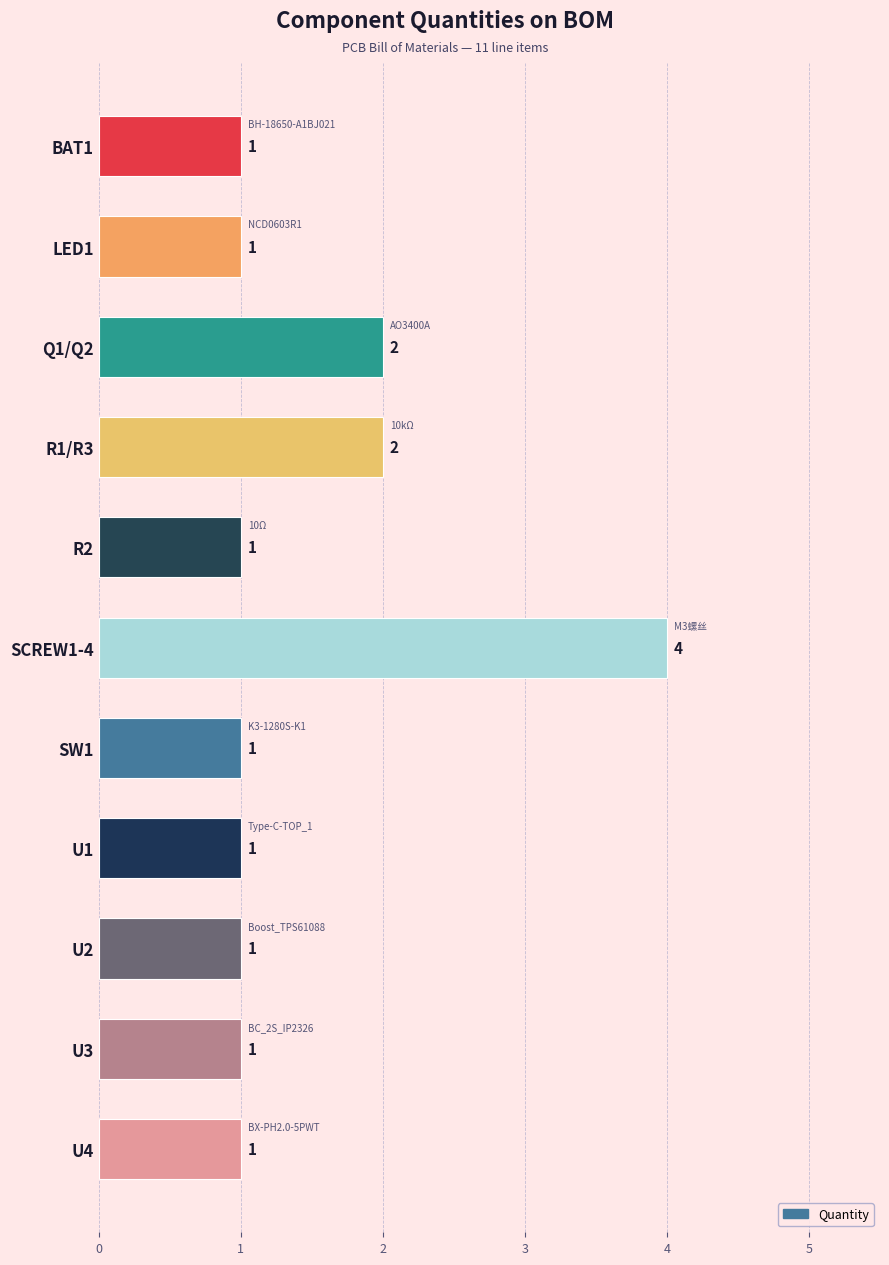

What is the ratio of the value at SCREW1-4 to the value at BAT1?

4.0